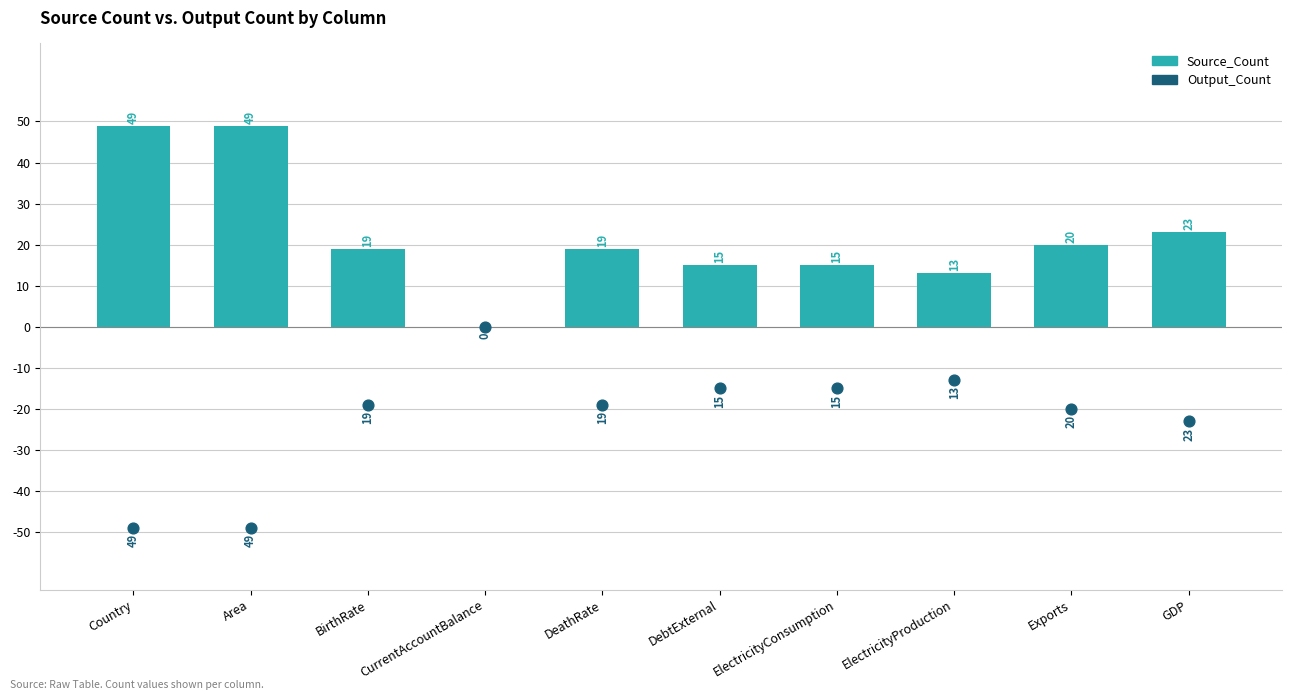

Which series reaches the maximum Y coordinate?

Source_Count